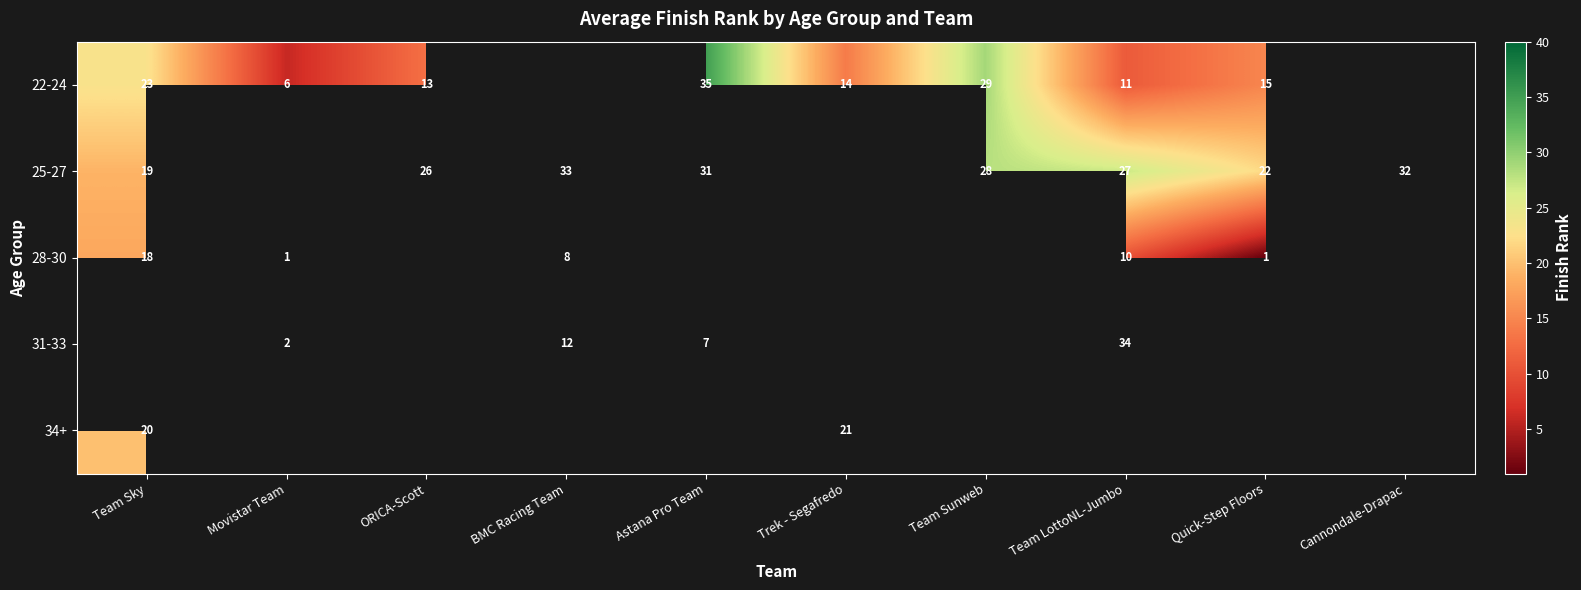

Is it true that 22-24 equals 10 at Team Sky?

False